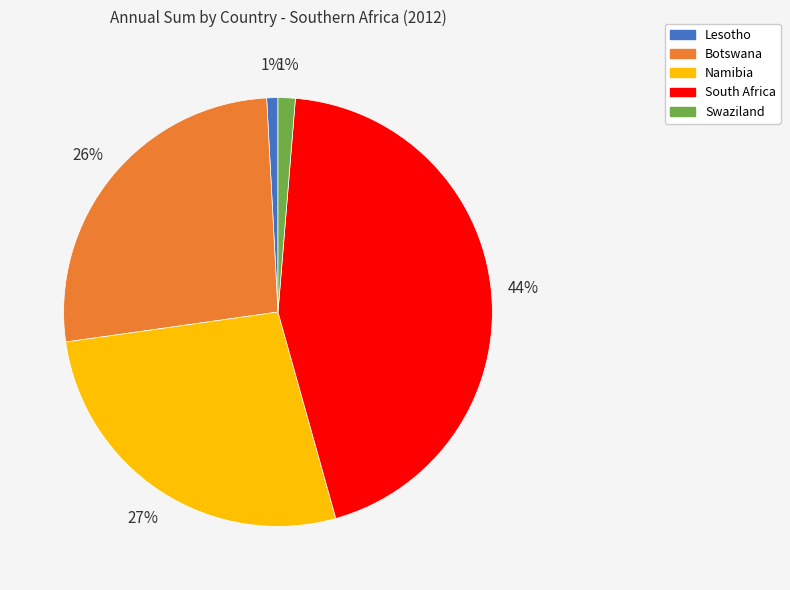

Between Lesotho and South Africa, which is larger?

South Africa